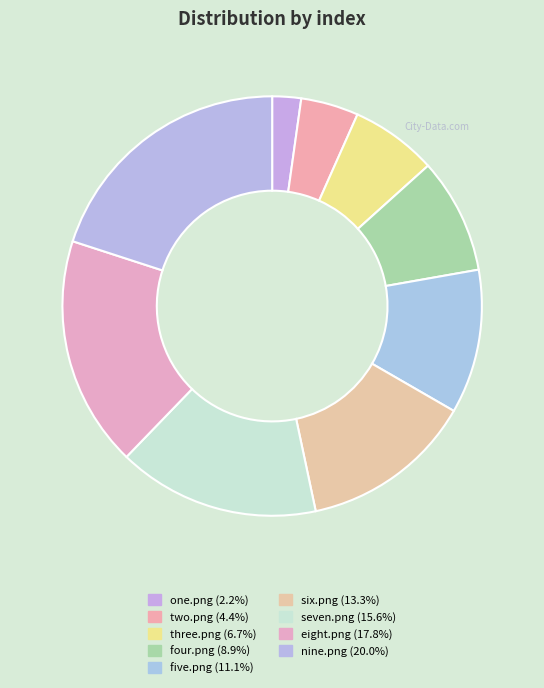

How many segments does this pie chart have?

9